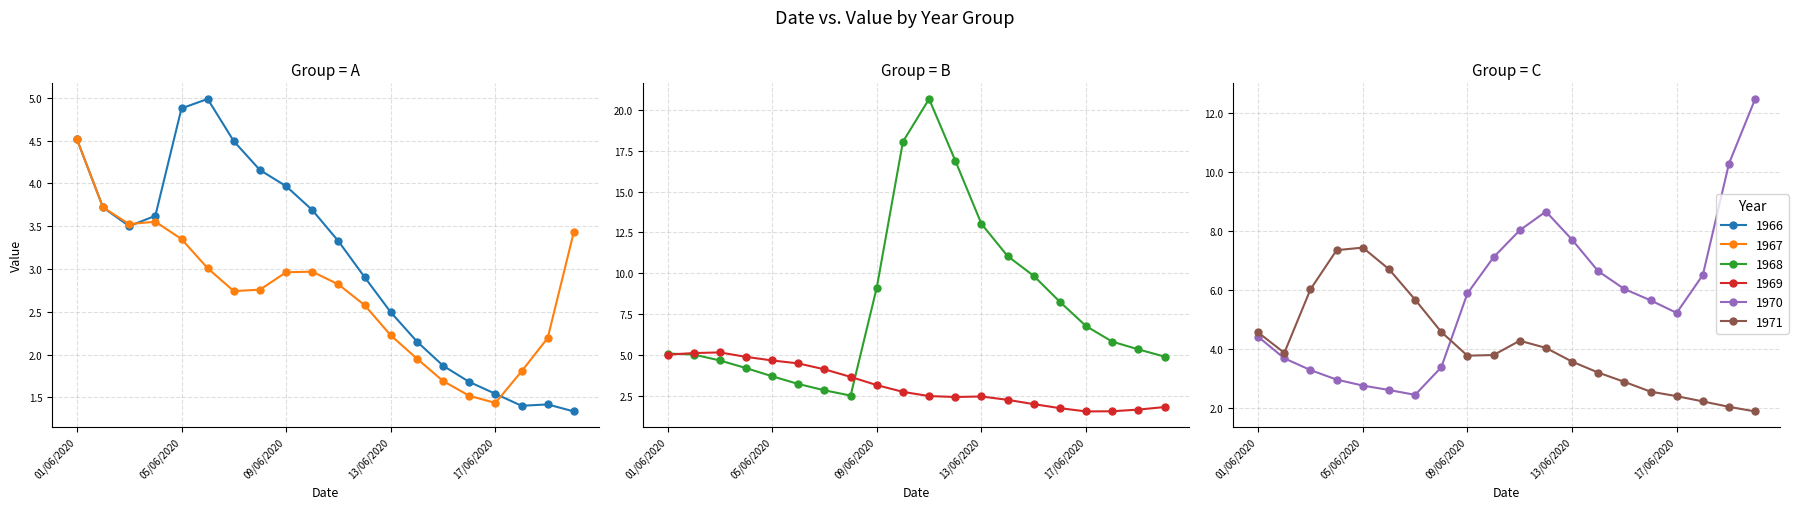

Reading left to right, extract all data points from this chart.

1966: 4.5	3.7	3.5	3.6	4.9	5.0	4.5	4.2	4.0	3.7	3.3	2.9	2.5	2.2	1.9	1.7	1.5	1.4	1.4	1.3
1967: 4.5	3.7	3.5	3.6	3.3	3.0	2.7	2.8	3.0	3.0	2.8	2.6	2.2	2.0	1.7	1.5	1.4	1.8	2.2	3.4
1968: 5.1	5.0	4.7	4.2	3.7	3.2	2.8	2.5	9.1	18.1	20.7	16.9	13.0	11.1	9.8	8.2	6.8	5.8	5.3	4.9
1969: 5.0	5.1	5.1	4.9	4.7	4.5	4.1	3.6	3.1	2.7	2.5	2.4	2.4	2.2	2.0	1.7	1.5	1.5	1.6	1.8
1970: 4.4	3.7	3.3	3.0	2.8	2.6	2.4	3.4	5.9	7.1	8.0	8.7	7.7	6.6	6.0	5.6	5.2	6.5	10.3	12.5
1971: 4.6	3.9	6.0	7.3	7.4	6.7	5.7	4.6	3.8	3.8	4.3	4.0	3.6	3.2	2.9	2.5	2.4	2.2	2.0	1.9